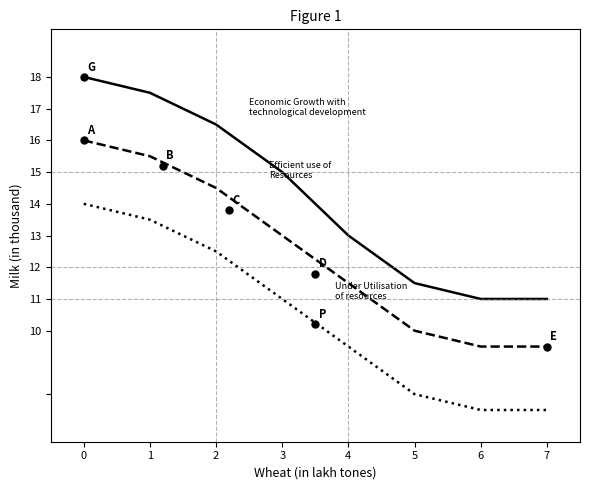

What is the total value across all series at 0?

48.0